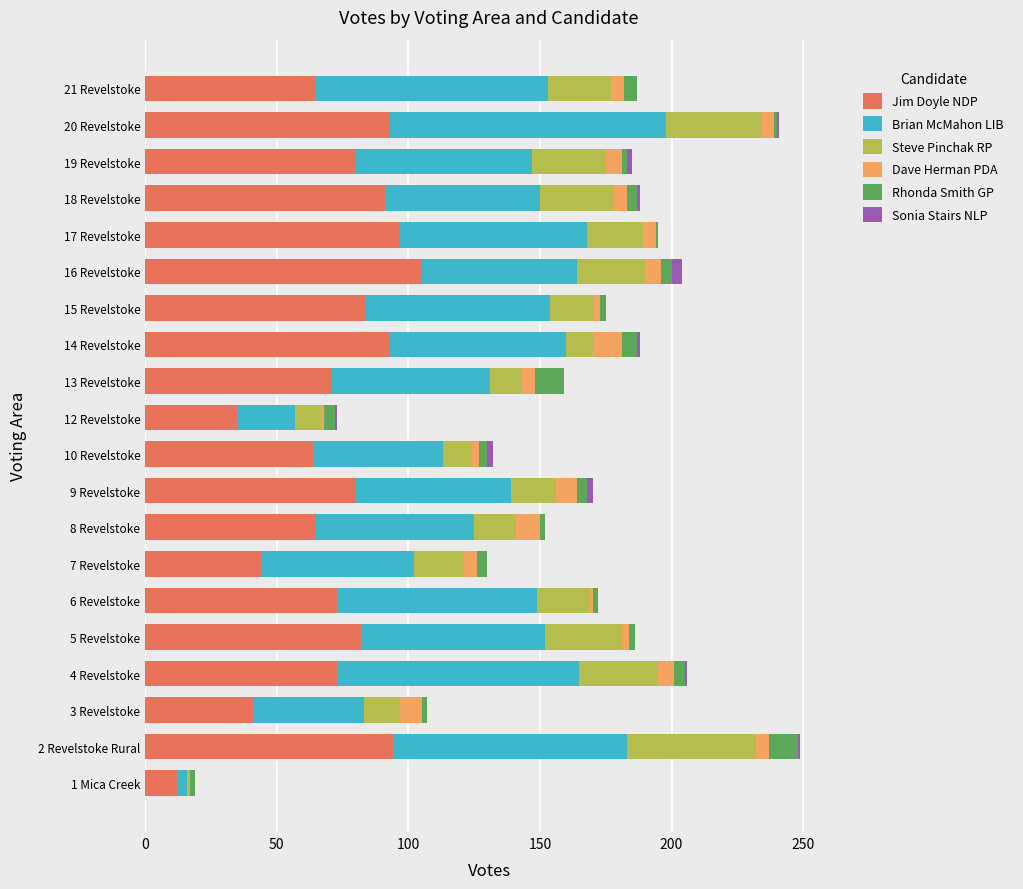

Count the number of data series in this chart.

6